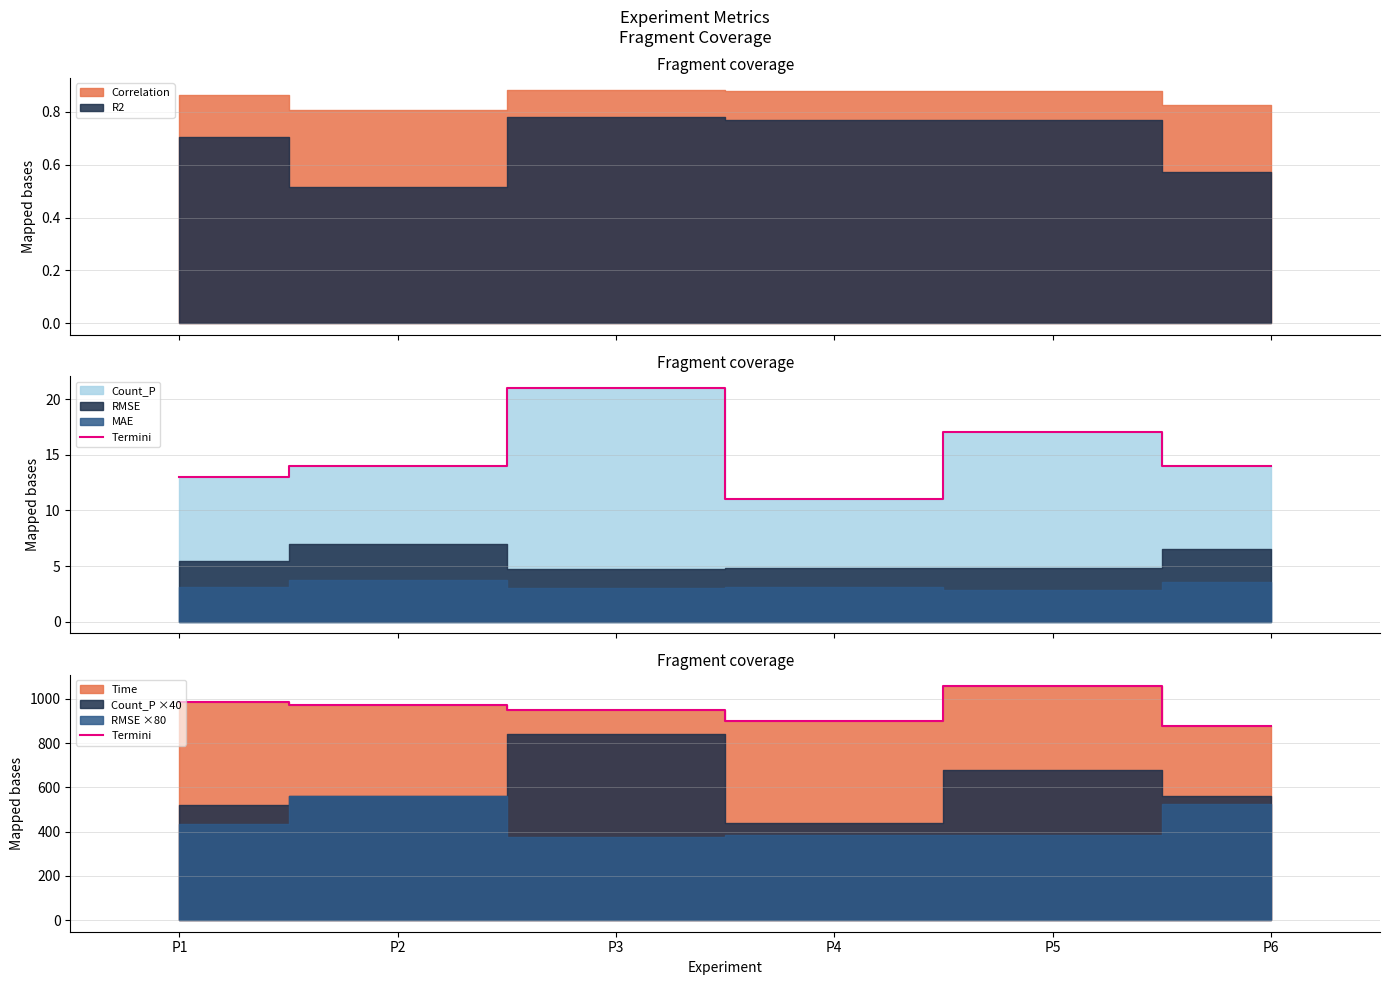

The chart shows a value of 972.2 at P2. True or false?

True